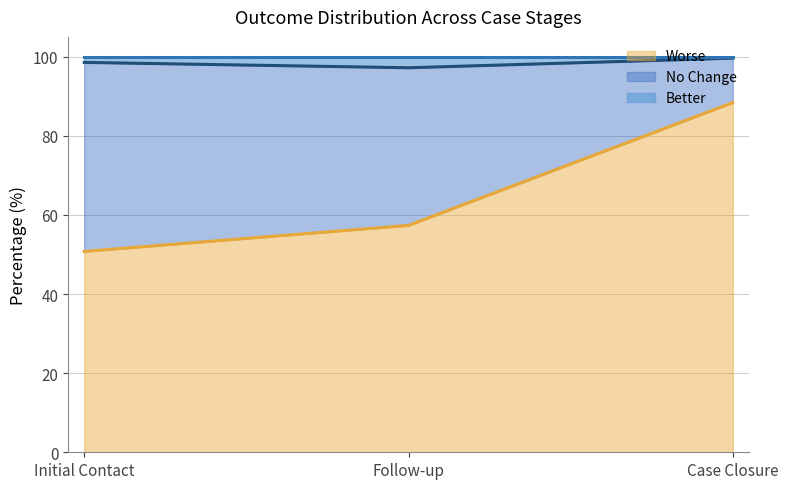

How many lines are shown in the chart?

3